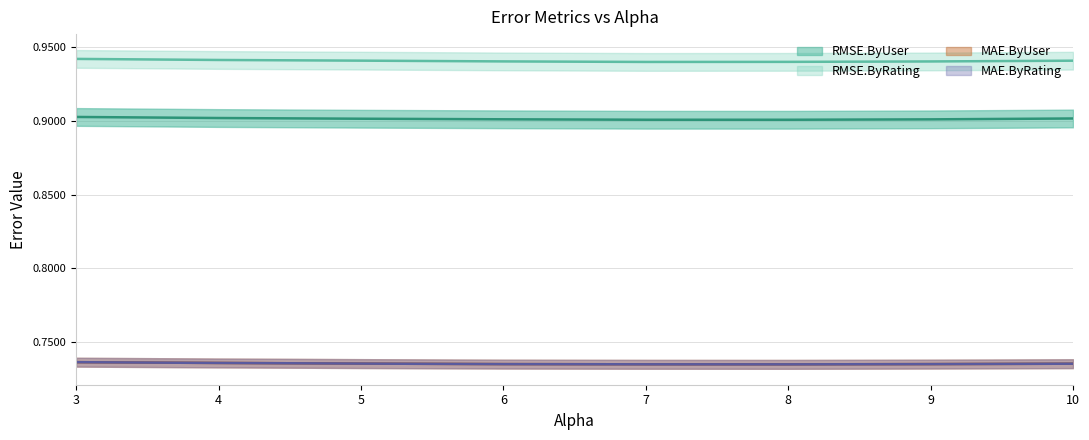

The value of RMSE.ByUser at 7.0 is 0.9. True or false?

True